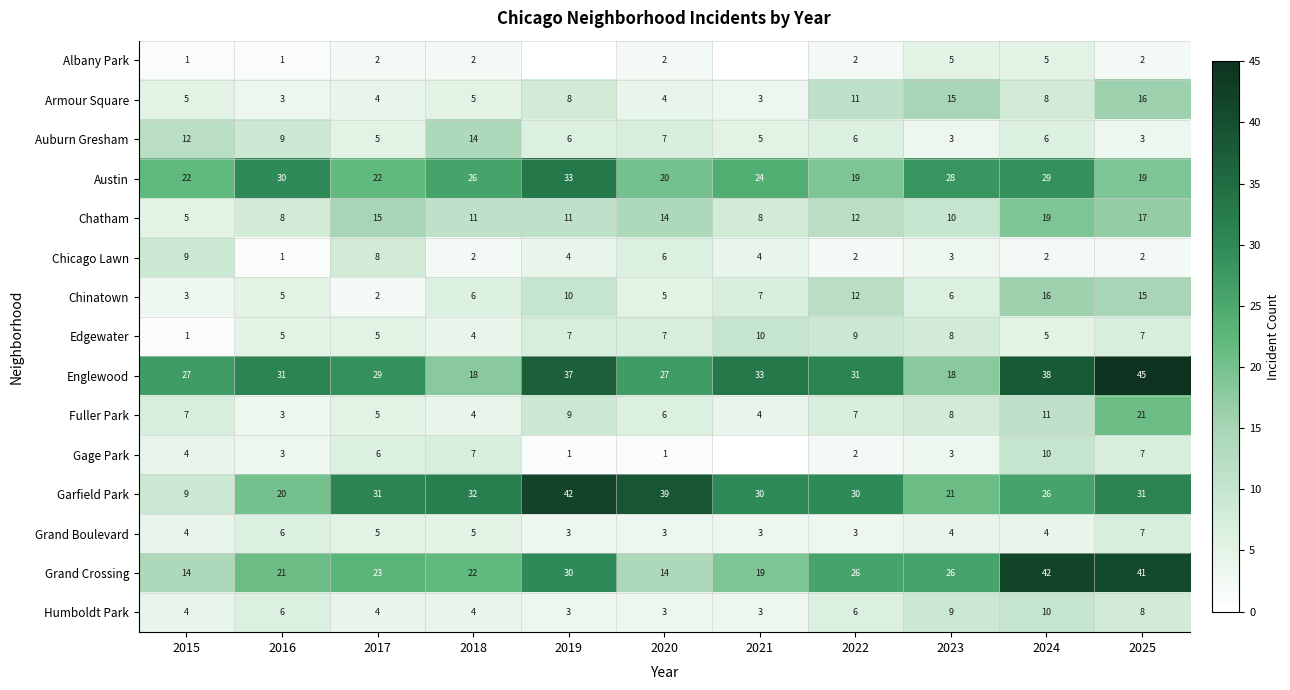

What is the sum of all Auburn Gresham values?

76